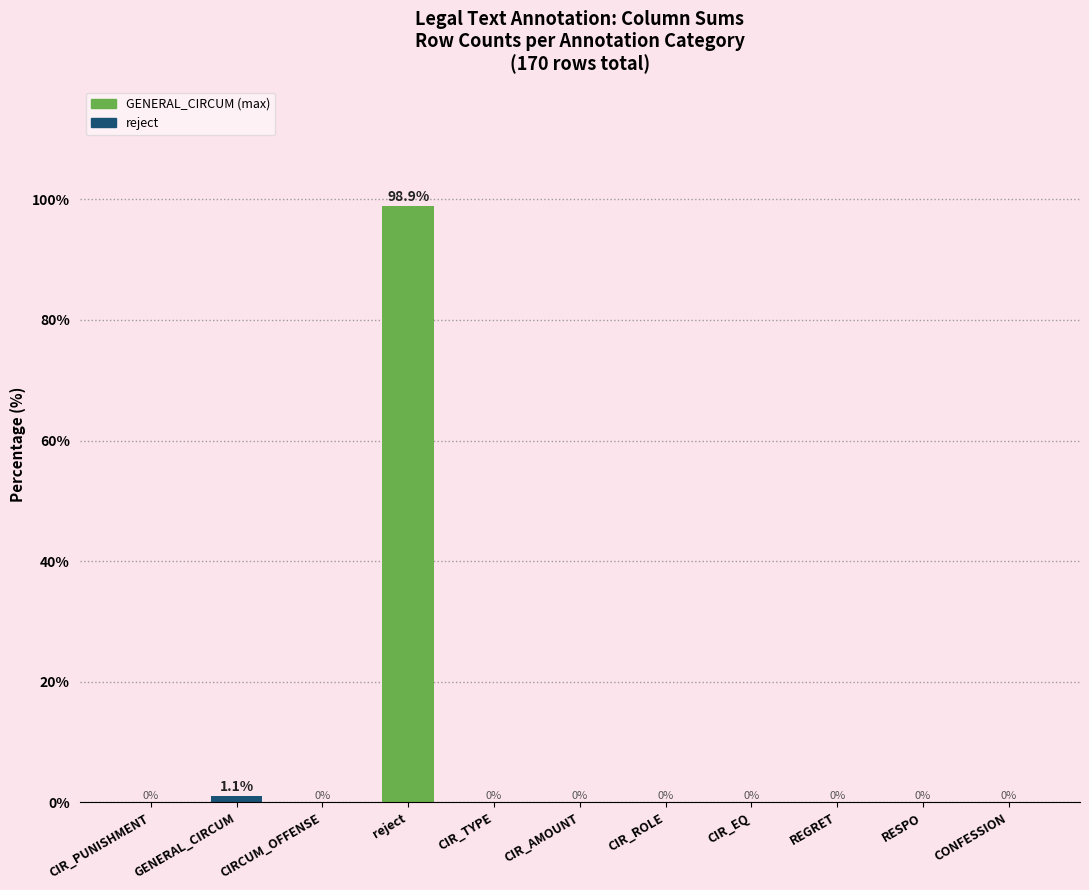

What is the change in value from reject to CIR_ROLE?

-98.9